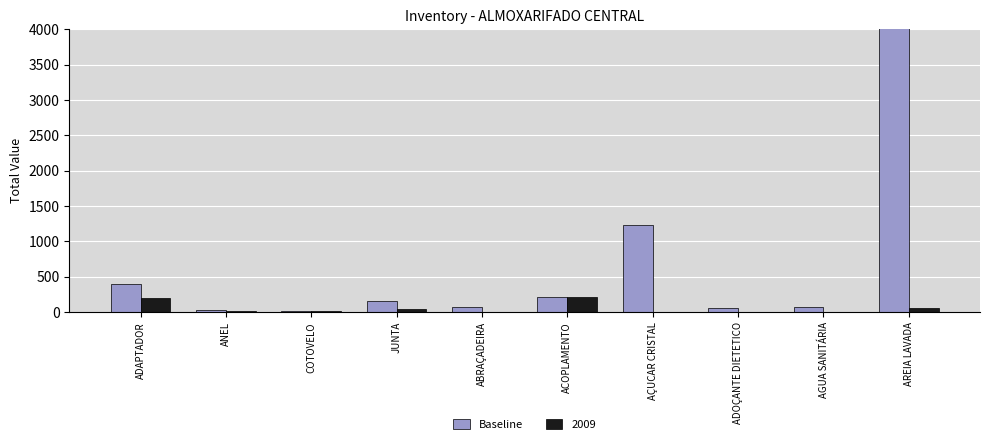

What position from the right is ABRAÇADEIRA?

6